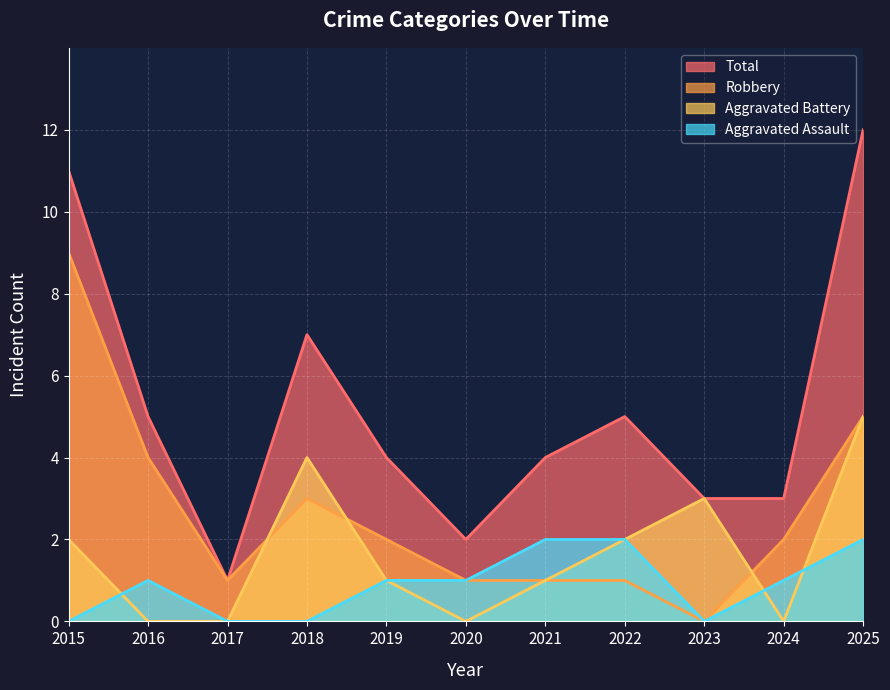

Reading right to left, extract all data points from this chart.

Aggravated Assault: 2025=2	2024=1	2023=0	2022=2	2021=2	2020=1	2019=1	2018=0	2017=0	2016=1	2015=0
Aggravated Battery: 2025=5	2024=0	2023=3	2022=2	2021=1	2020=0	2019=1	2018=4	2017=0	2016=0	2015=2
Robbery: 2025=5	2024=2	2023=0	2022=1	2021=1	2020=1	2019=2	2018=3	2017=1	2016=4	2015=9
Total: 2025=12	2024=3	2023=3	2022=5	2021=4	2020=2	2019=4	2018=7	2017=1	2016=5	2015=11